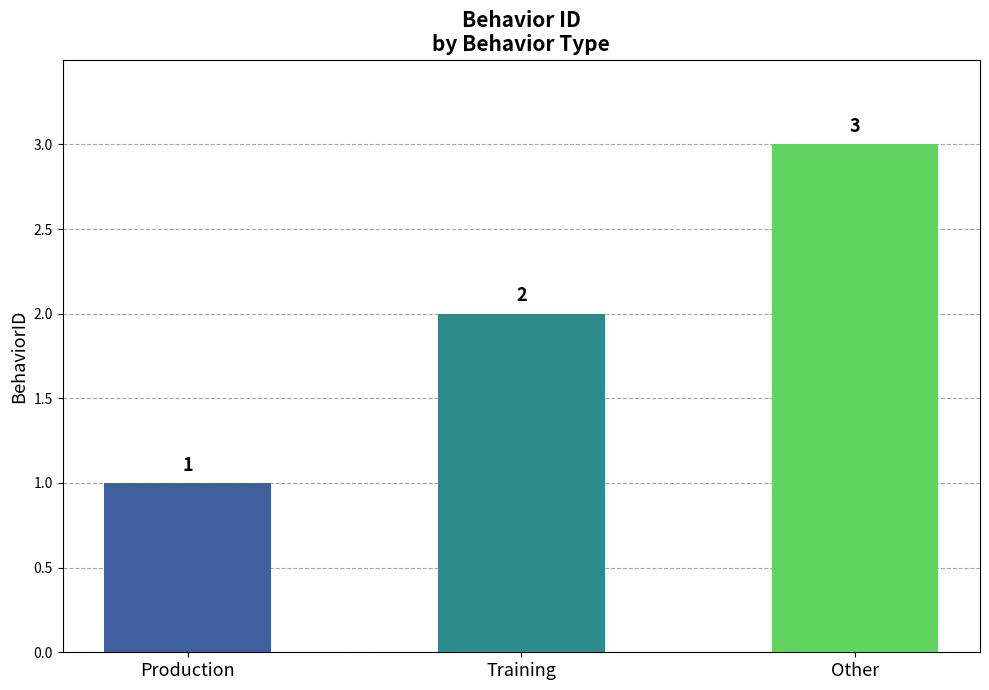

What is the label of the 1st bar from the right?

Other